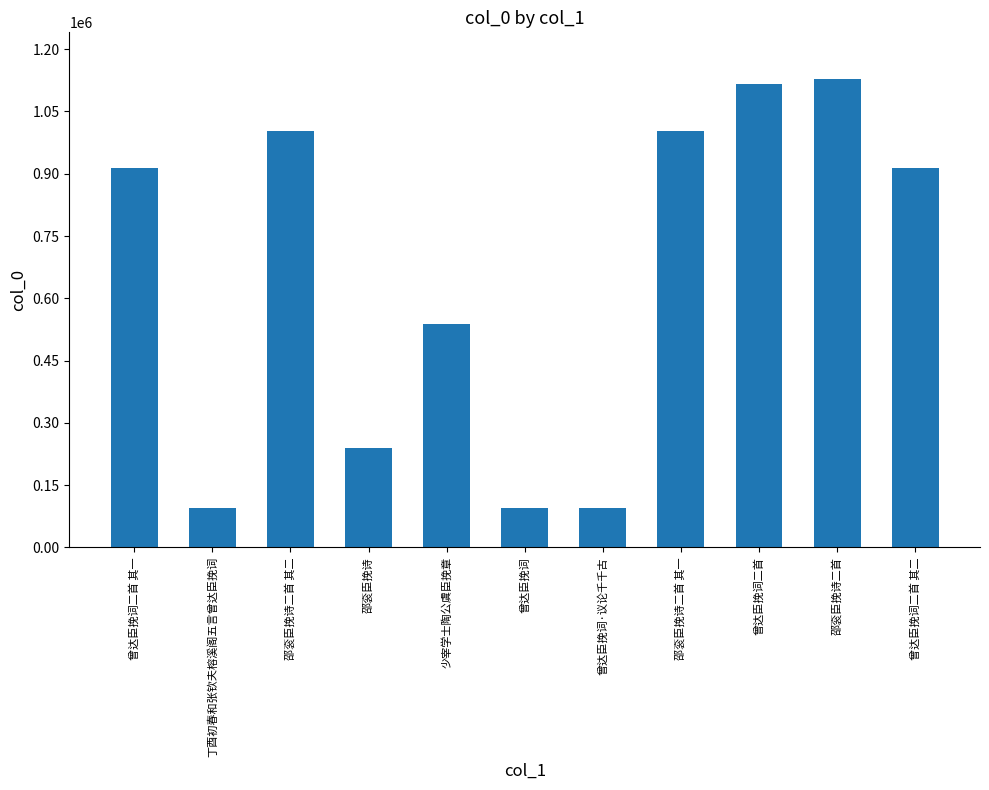

What is the smallest value displayed?

94330